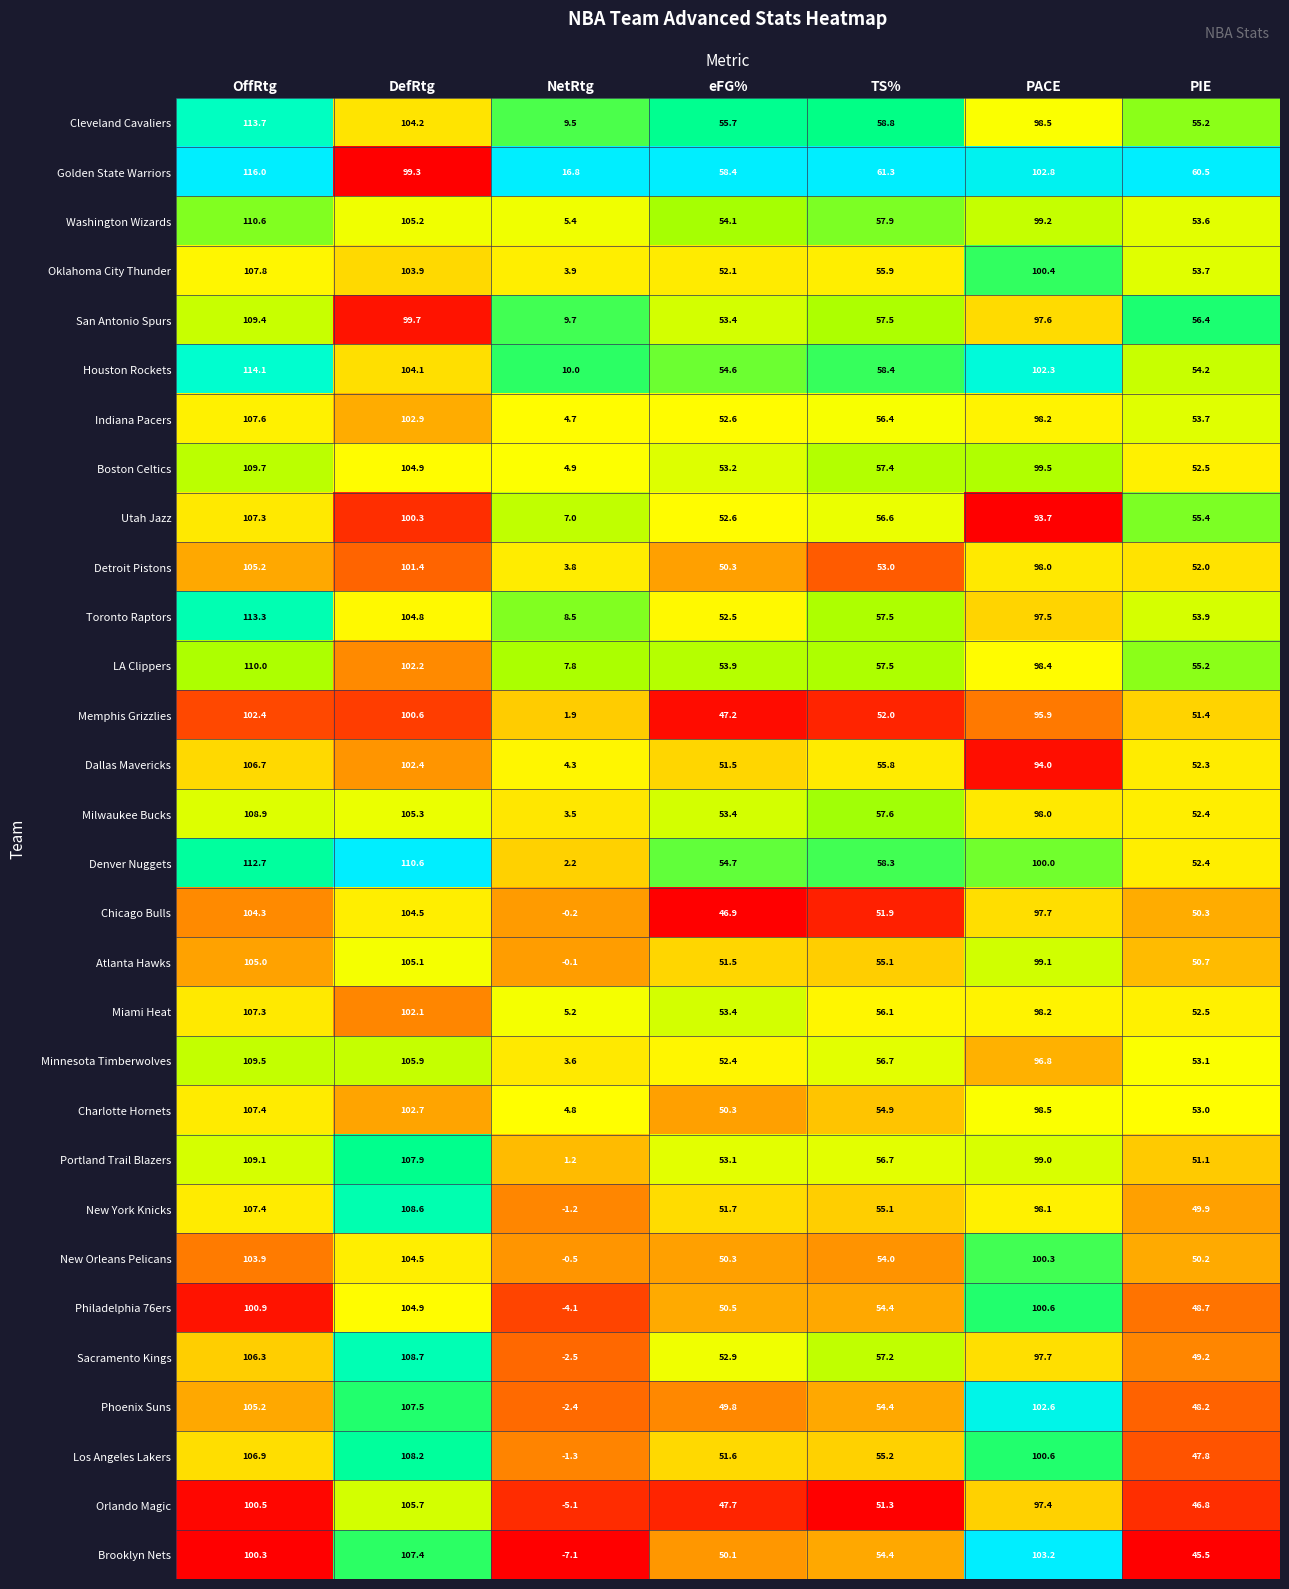

Is it true that New Orleans Pelicans equals 16.9 at TS%?

False